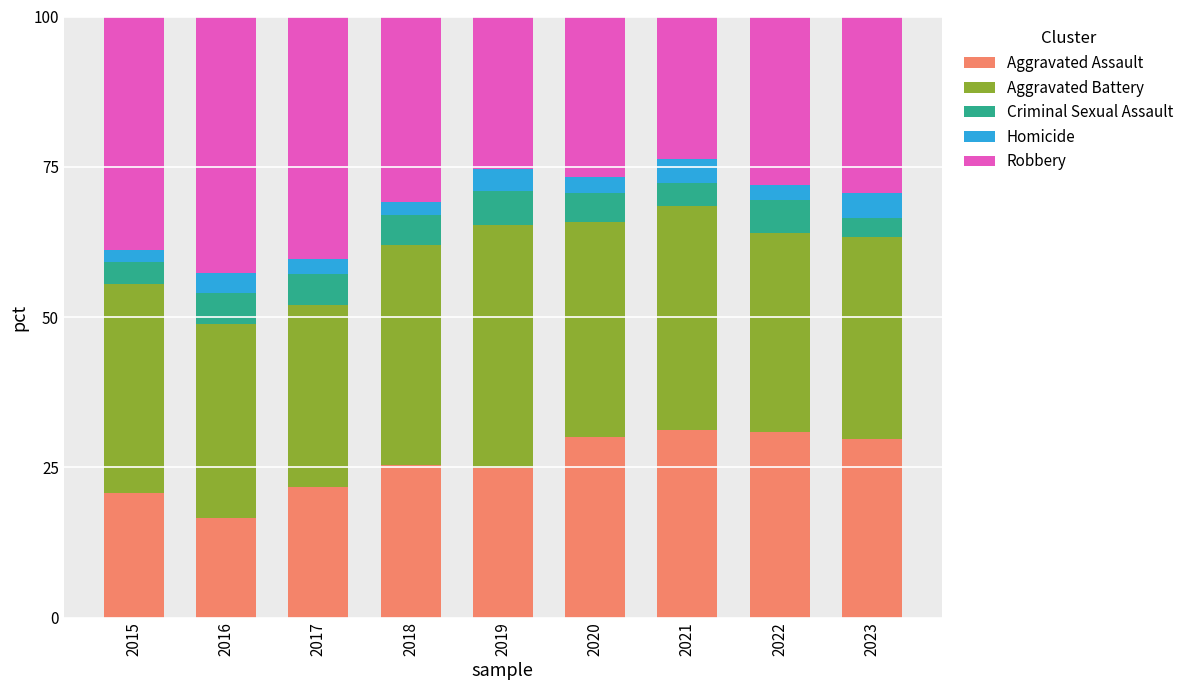

The Aggravated Assault series shows 10.8 at 2016. True or false?

False